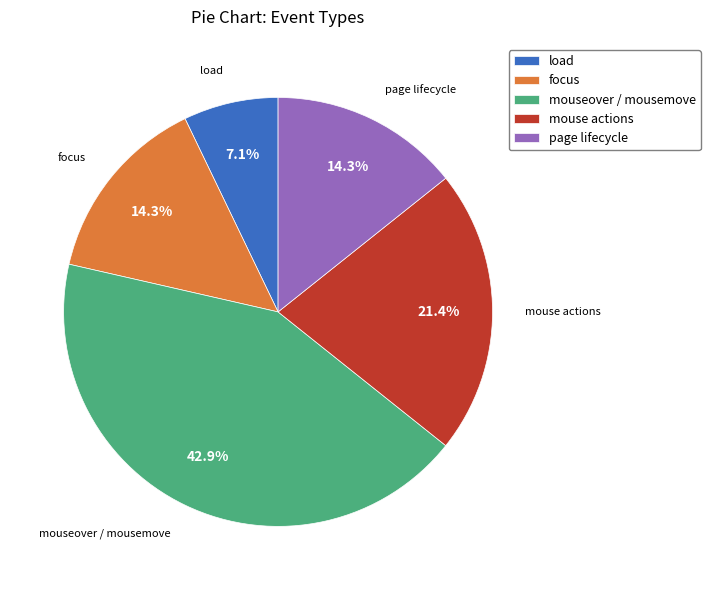

What percentage do load and focus together represent?

21.4%